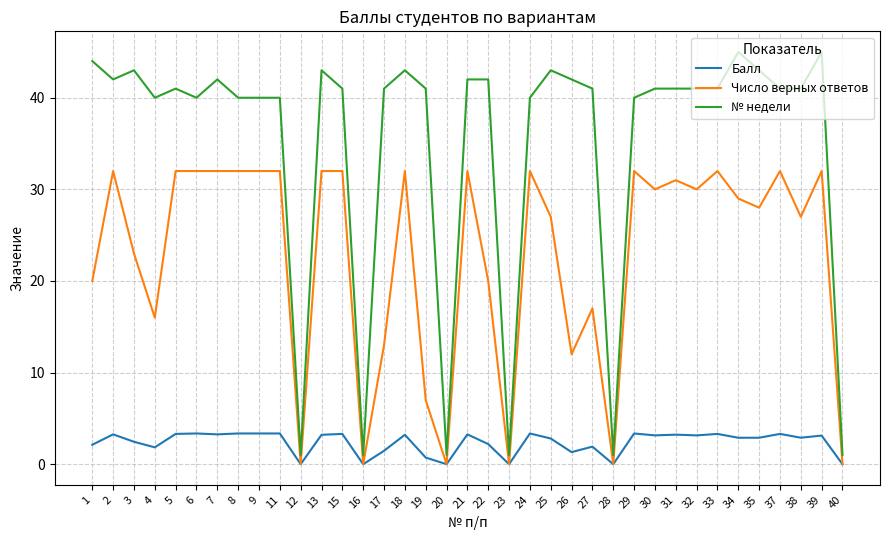

True or false: Число верных ответов and № недели intersect in this chart.

False